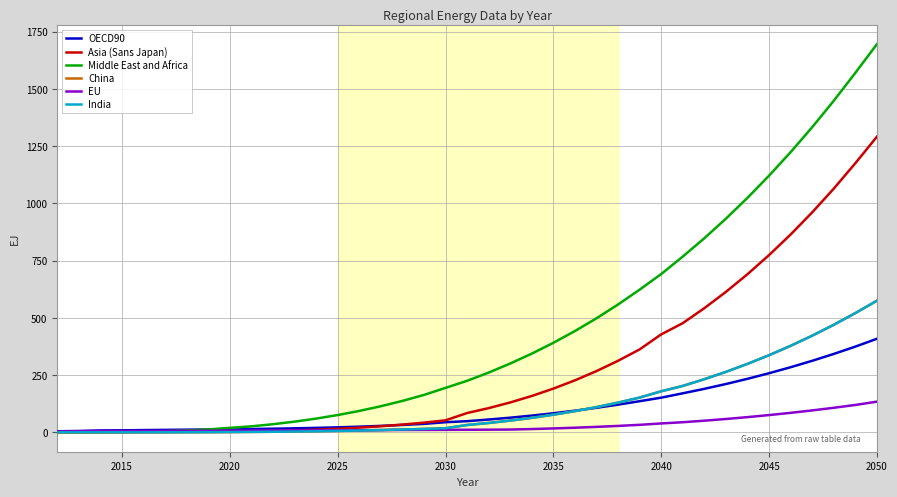

Is this an area chart (filled region under the line)?

No